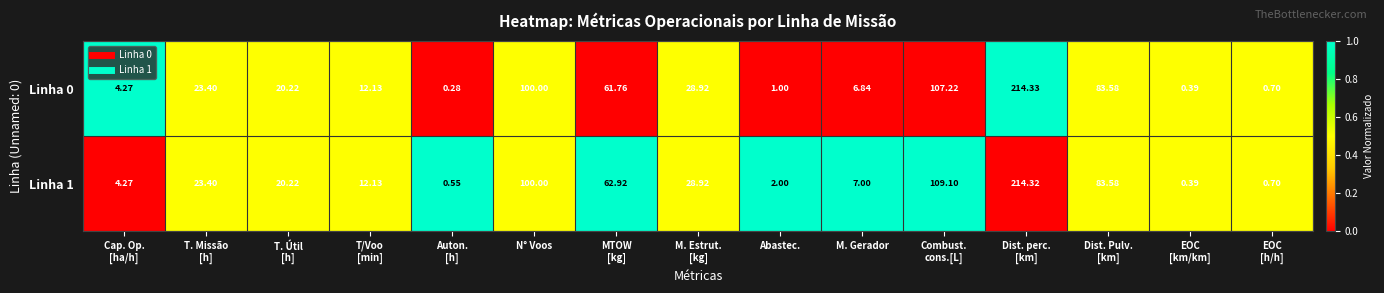

What is the total value across all series at T. Missão
[h]?

46.8